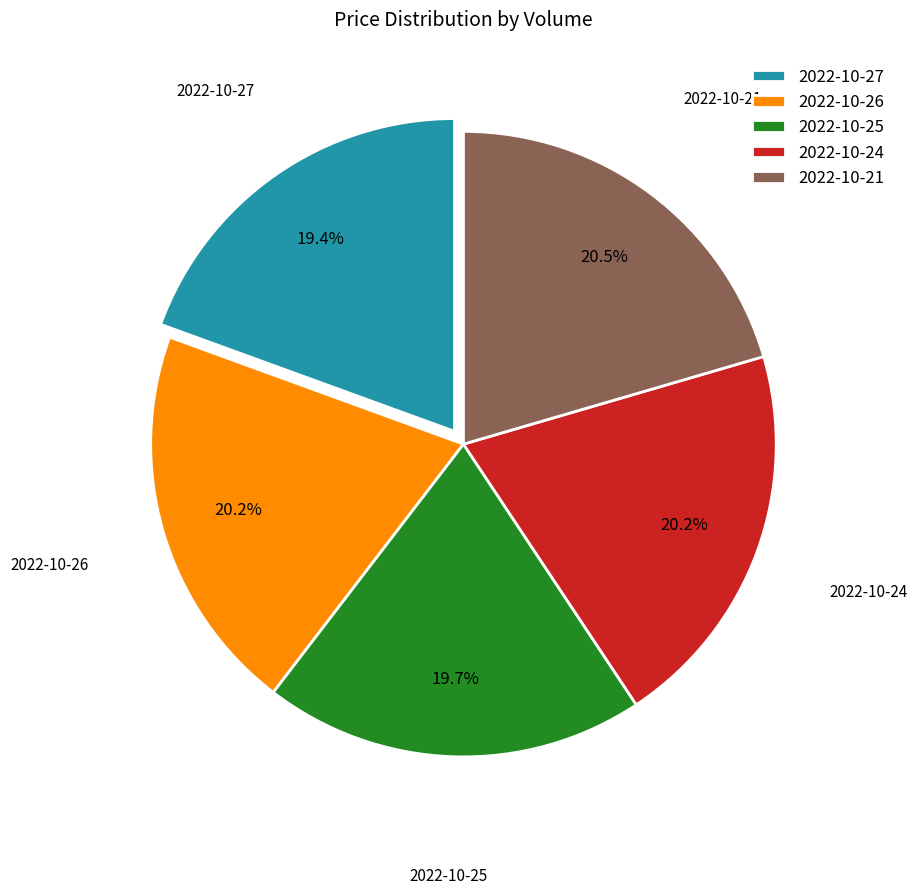

Is there any slice that represents more than half of the pie?

No